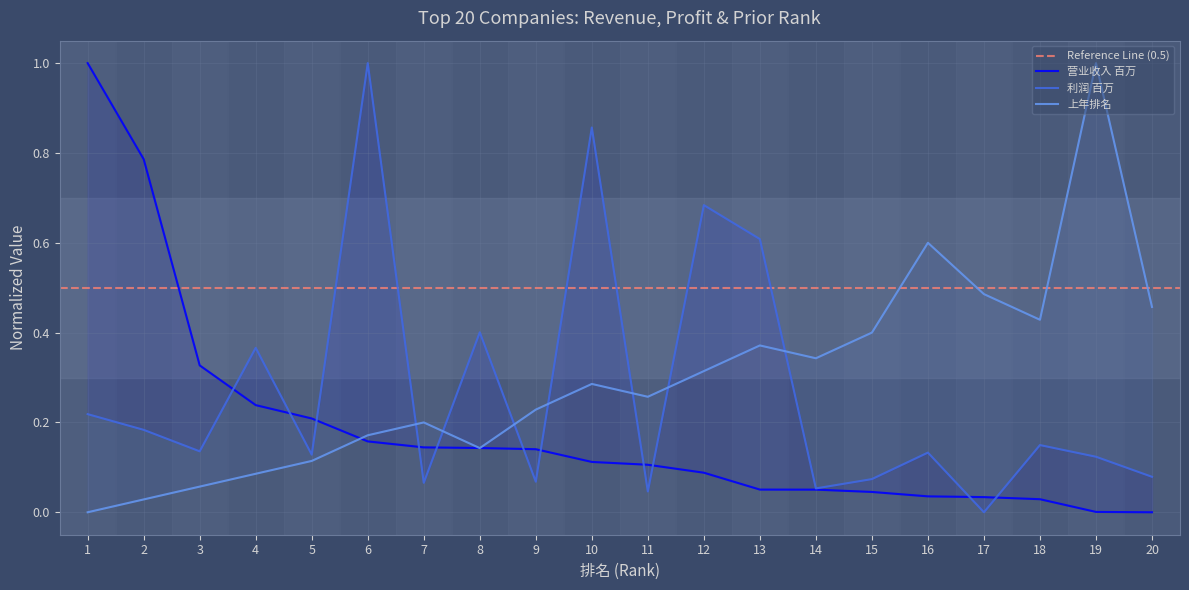

What are all the series names shown in the legend?

营业收入 百万, 利润 百万, 上年排名